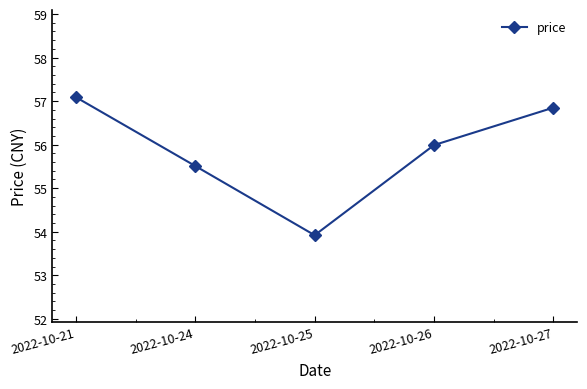

What is the sum of all values?

279.4